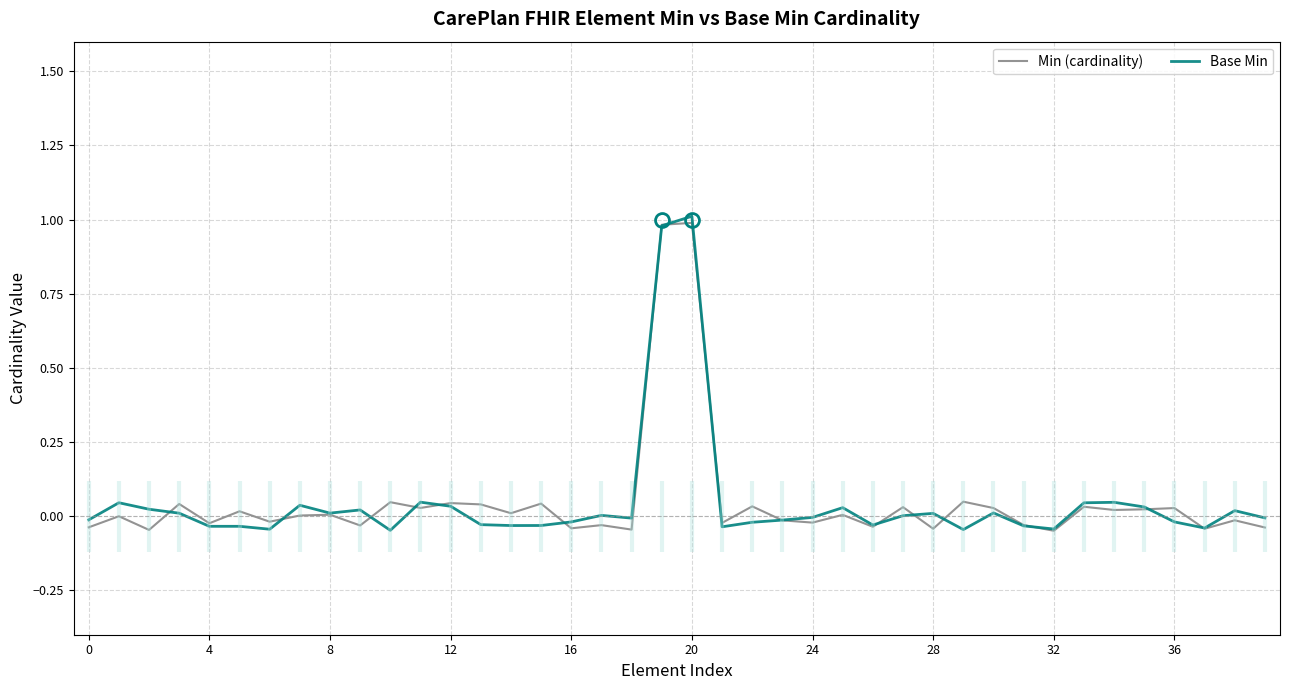

Which series ends up on top after the final intersection of Min (cardinality) and Base Min?

Base Min